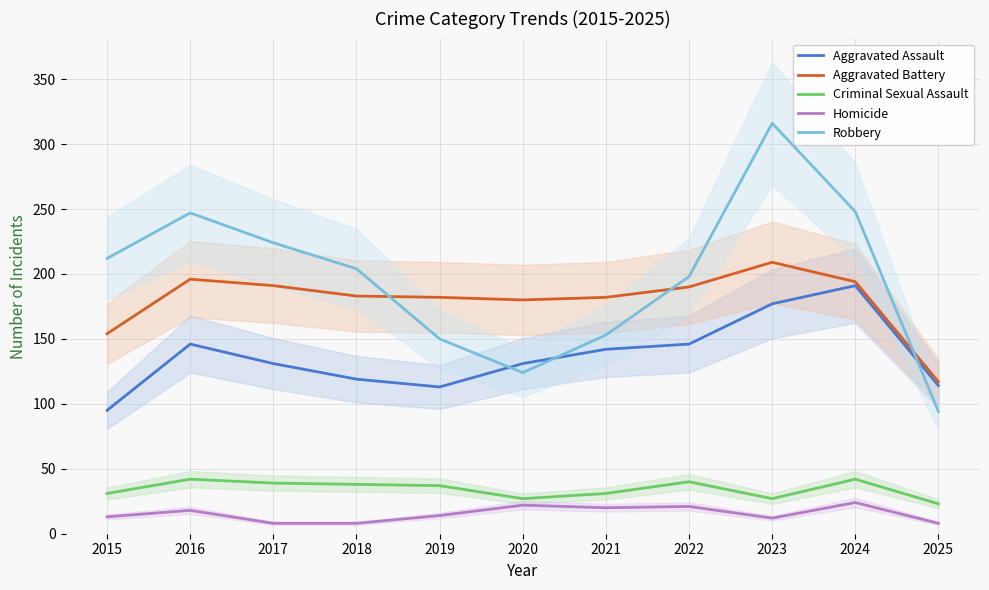

Which series has the widest spread of values?

Robbery